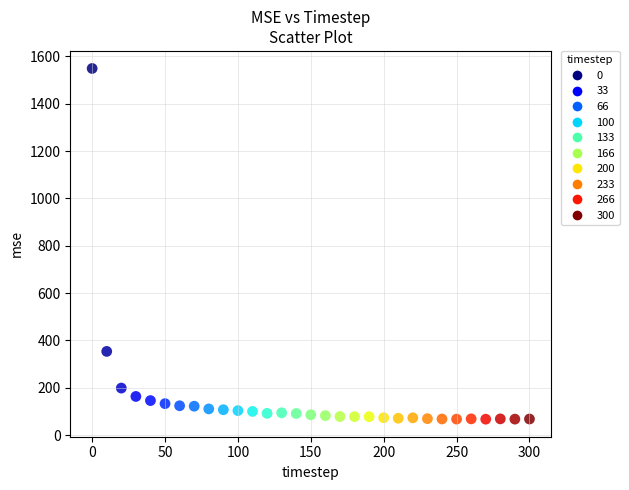

What Y value in the scatter plot is closest to 808?

353.6